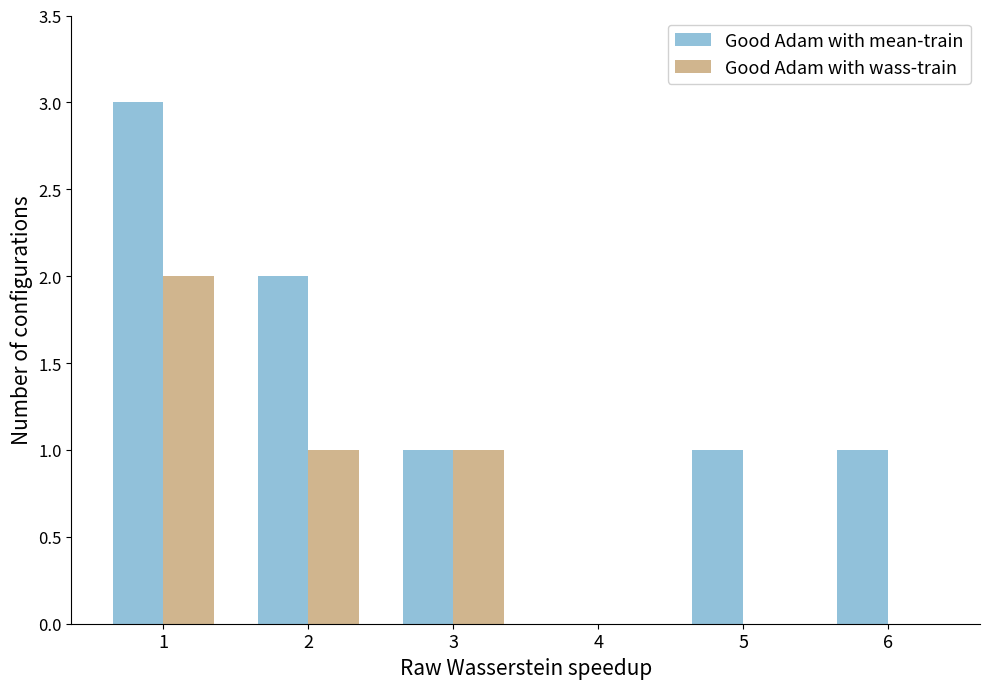

What is the maximum value shown in the chart?

3